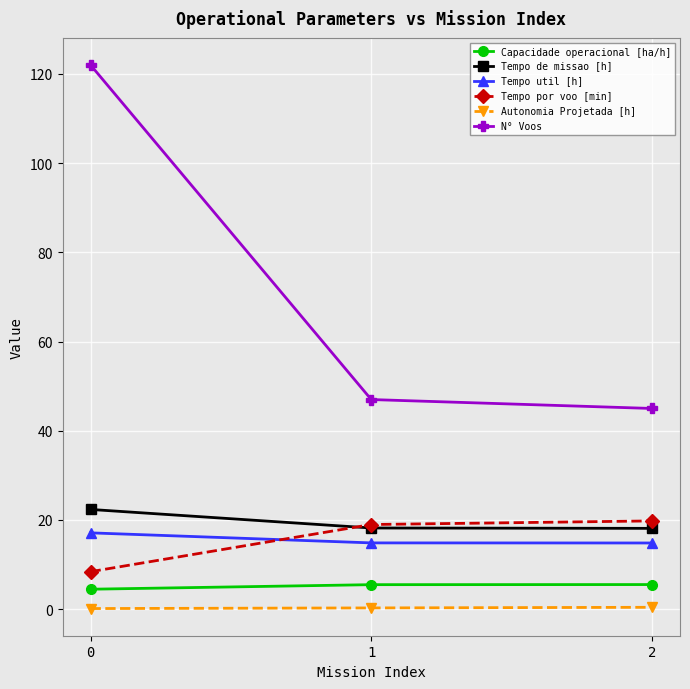

The value of Capacidade operacional [ha/h] at 0 is 4.5. True or false?

True